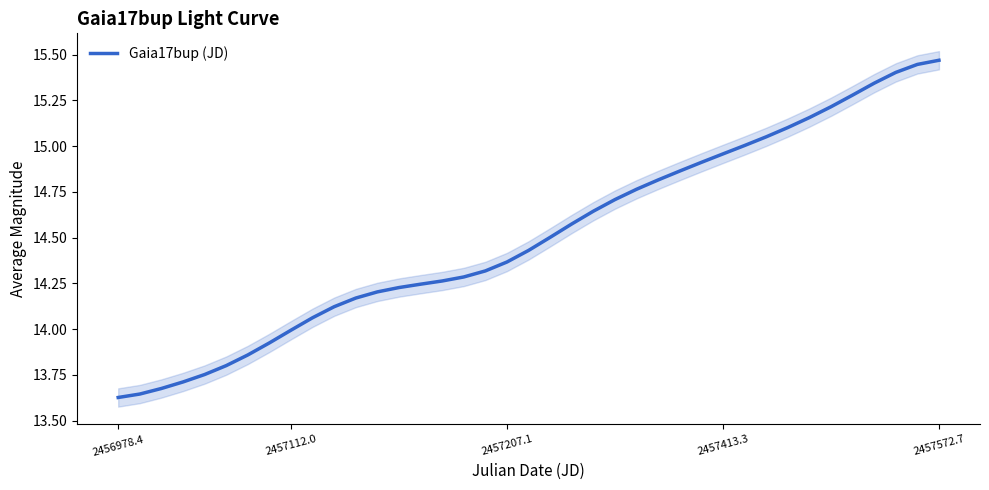

Where does the data first go above 14?

9